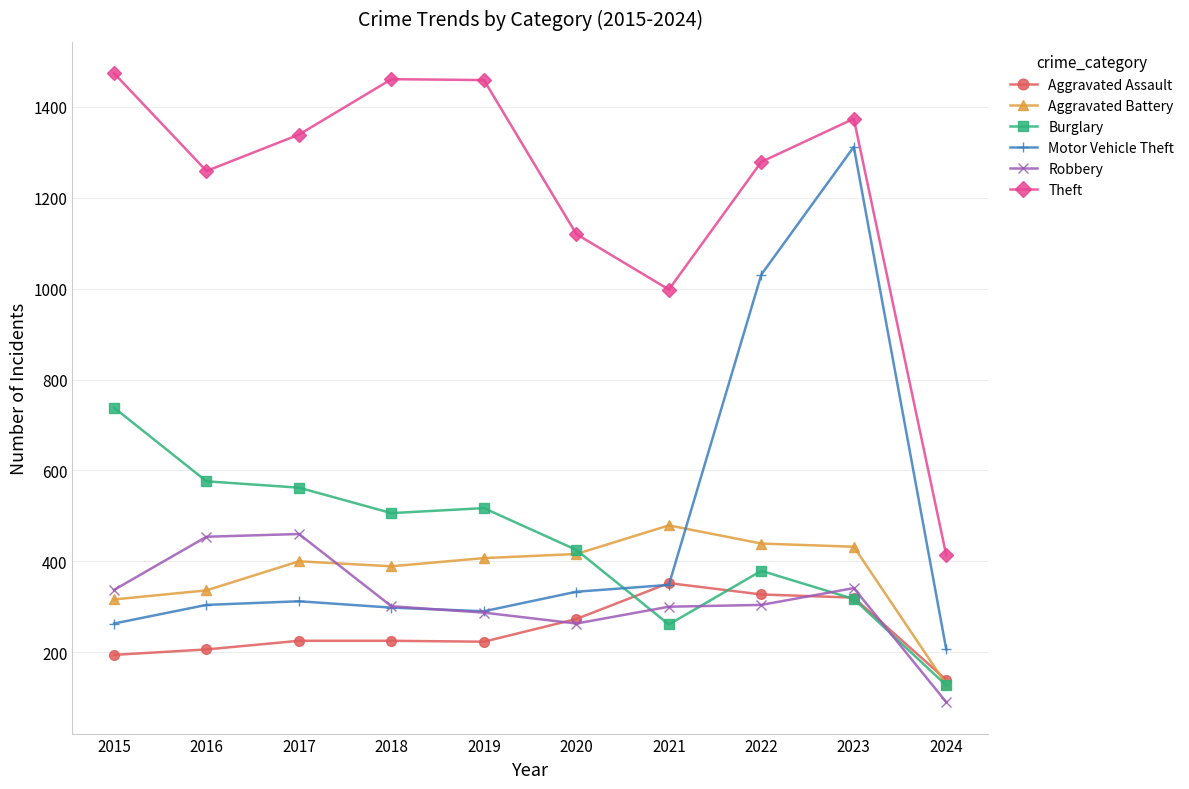

Is the value of Theft at 2020 greater than the value of Aggravated Battery at 2022?

Yes